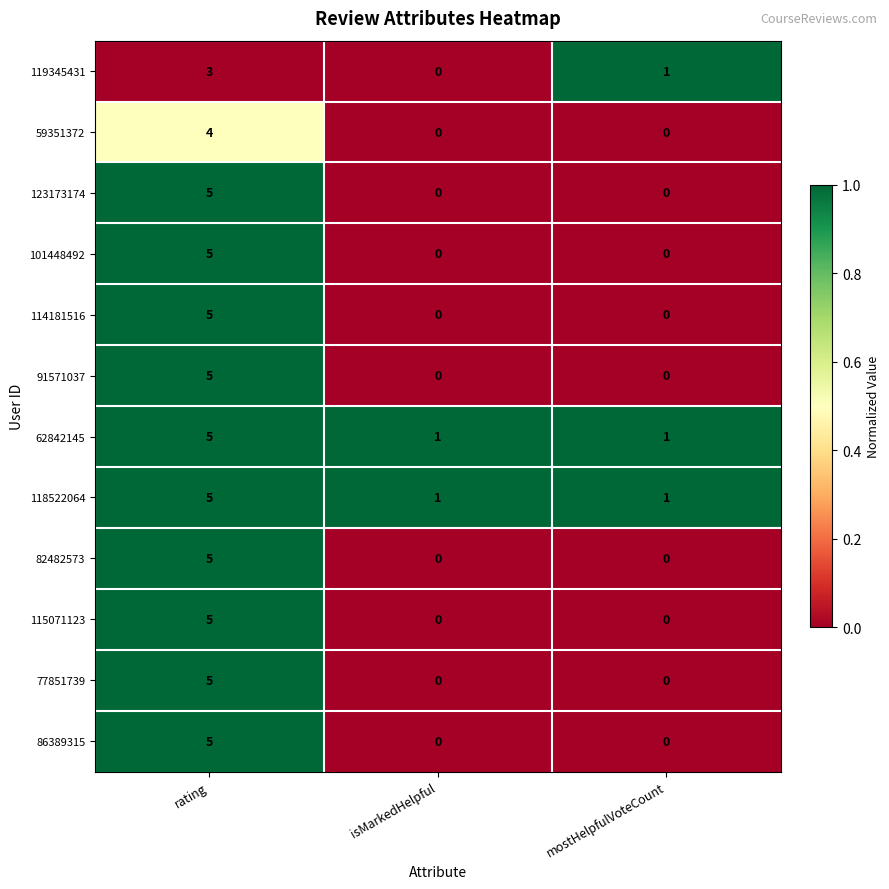

Which label corresponds to the largest value in the chart?

rating